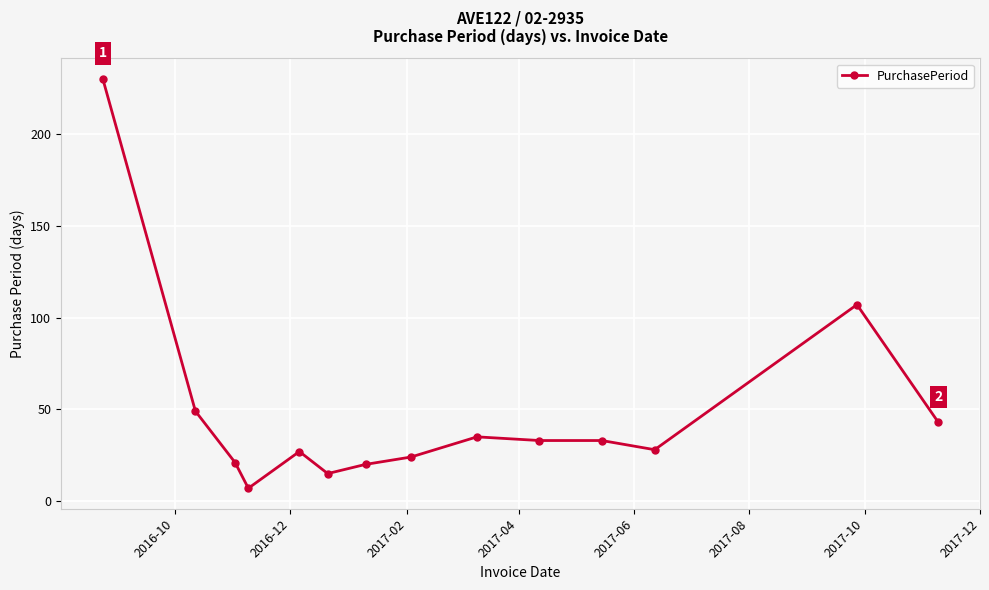

Count the number of data series in this chart.

1